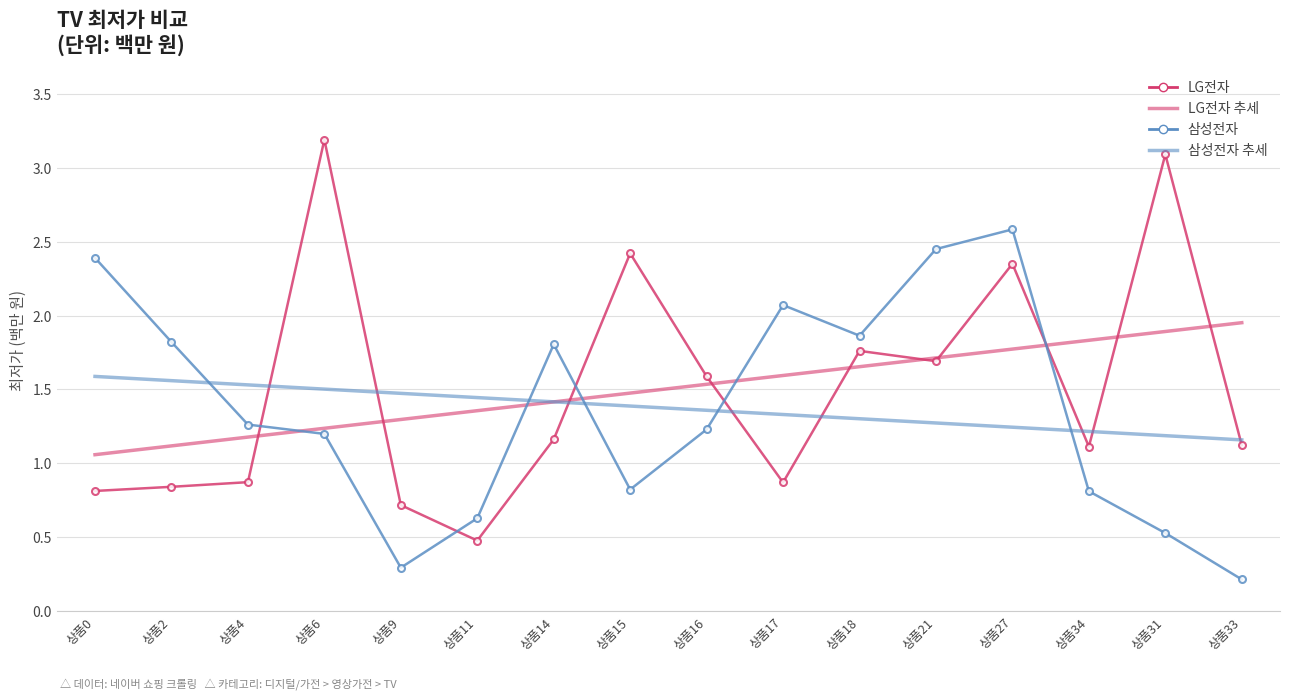

What is the spread (max minus min) of values at 상품2?

1.0